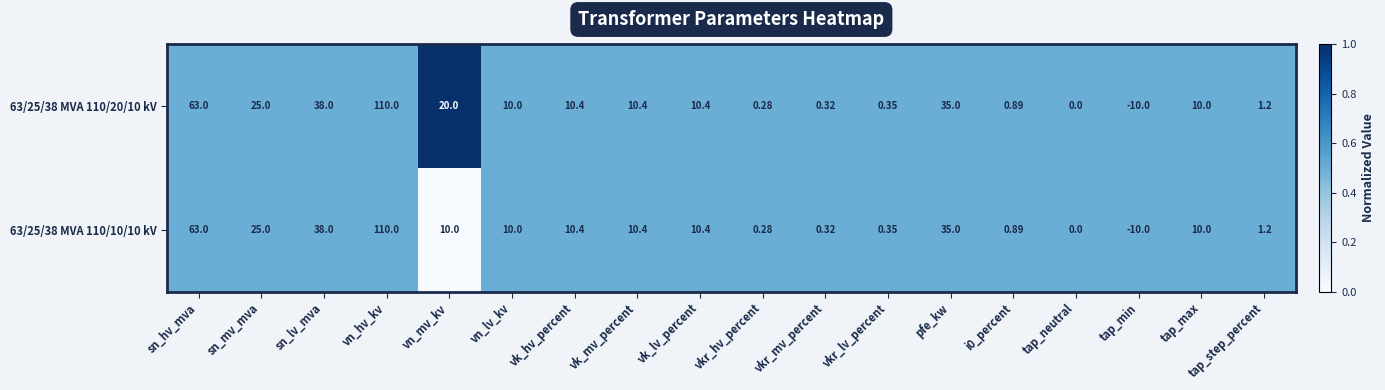

Which label corresponds to the largest value in the chart?

vn_hv_kv